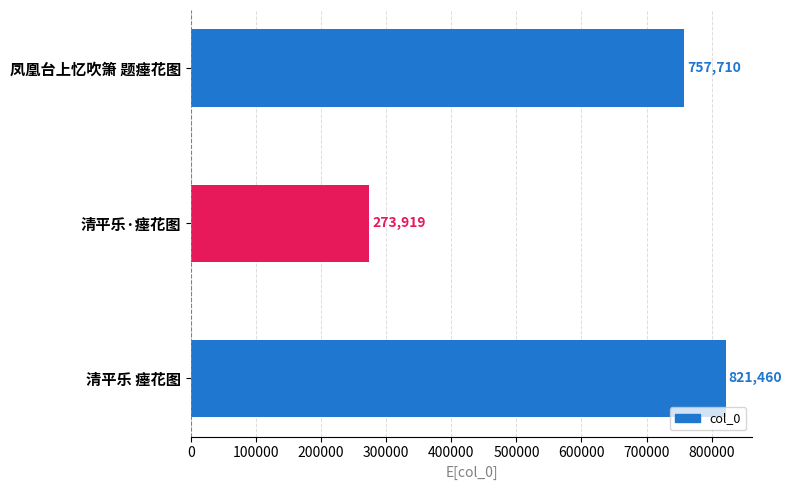

Are the bars grouped side by side (vs. stacked)?

No